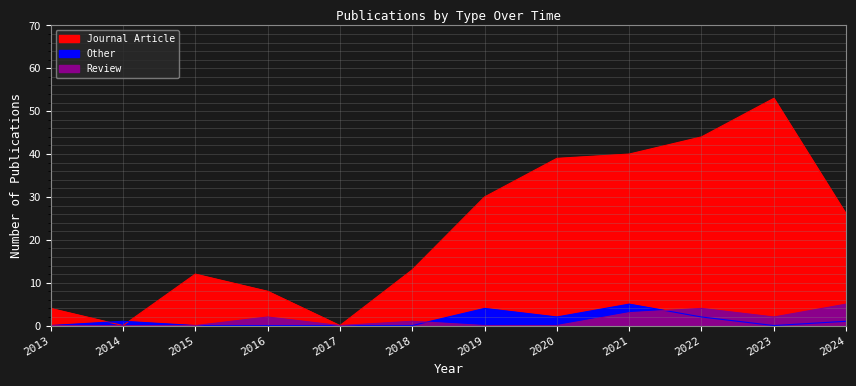

At which category does Review reach its first local valley?

2017